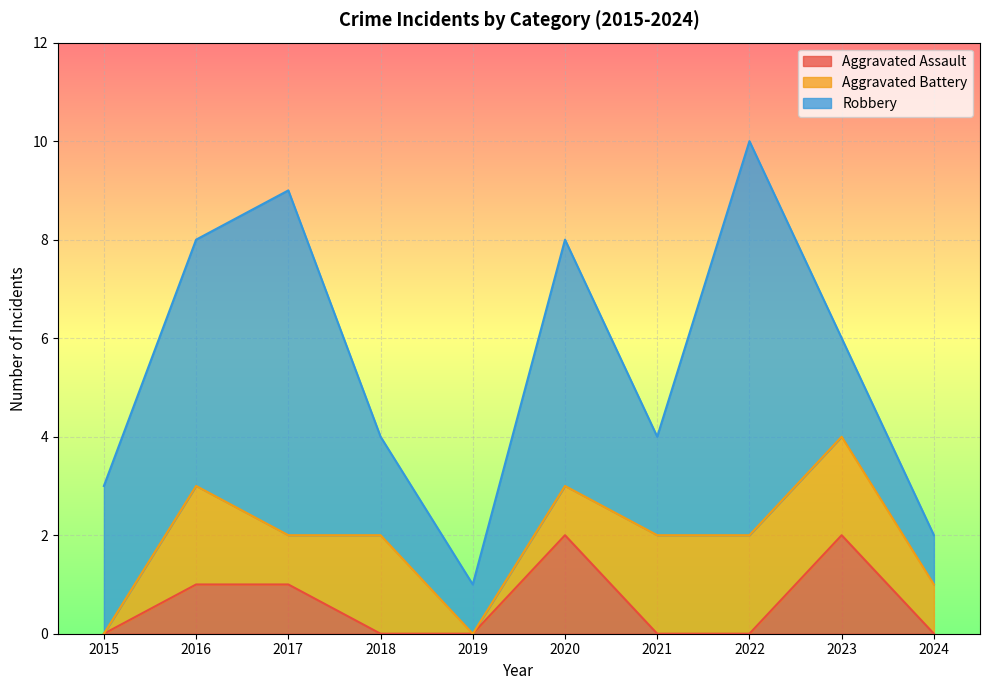

Count the number of data series in this chart.

3